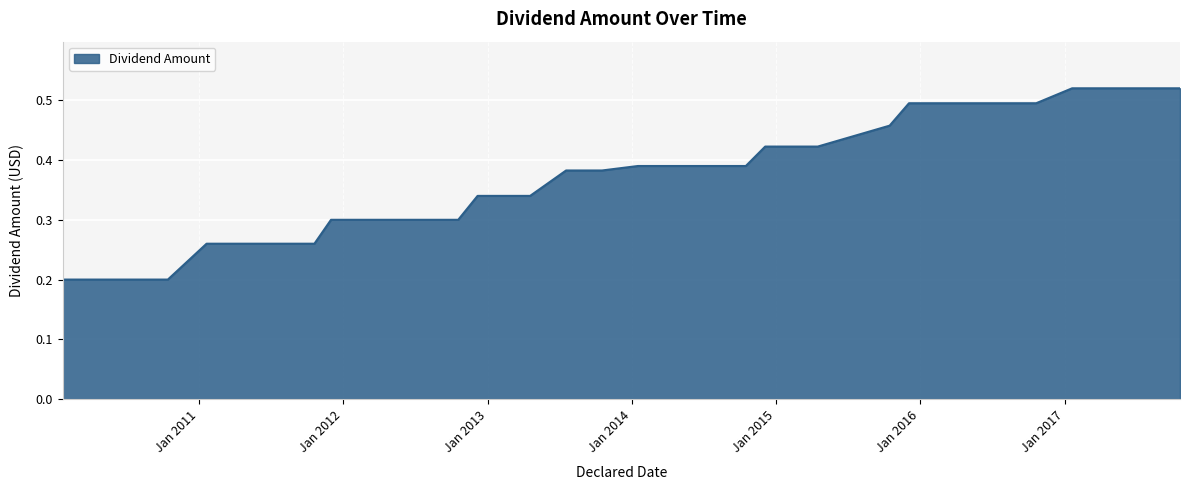

How many lines are shown in the chart?

1